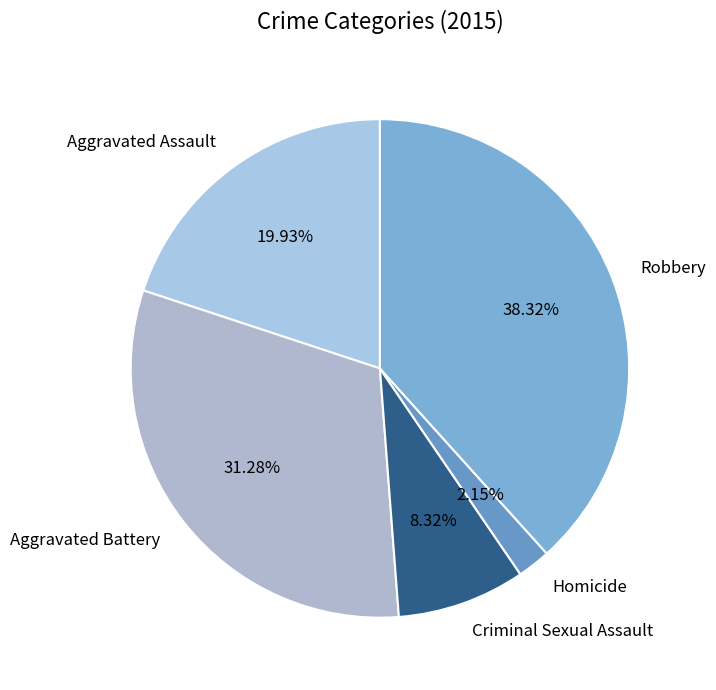

Approximately how many times larger is the value at Criminal Sexual Assault compared to Aggravated Assault?

0.4